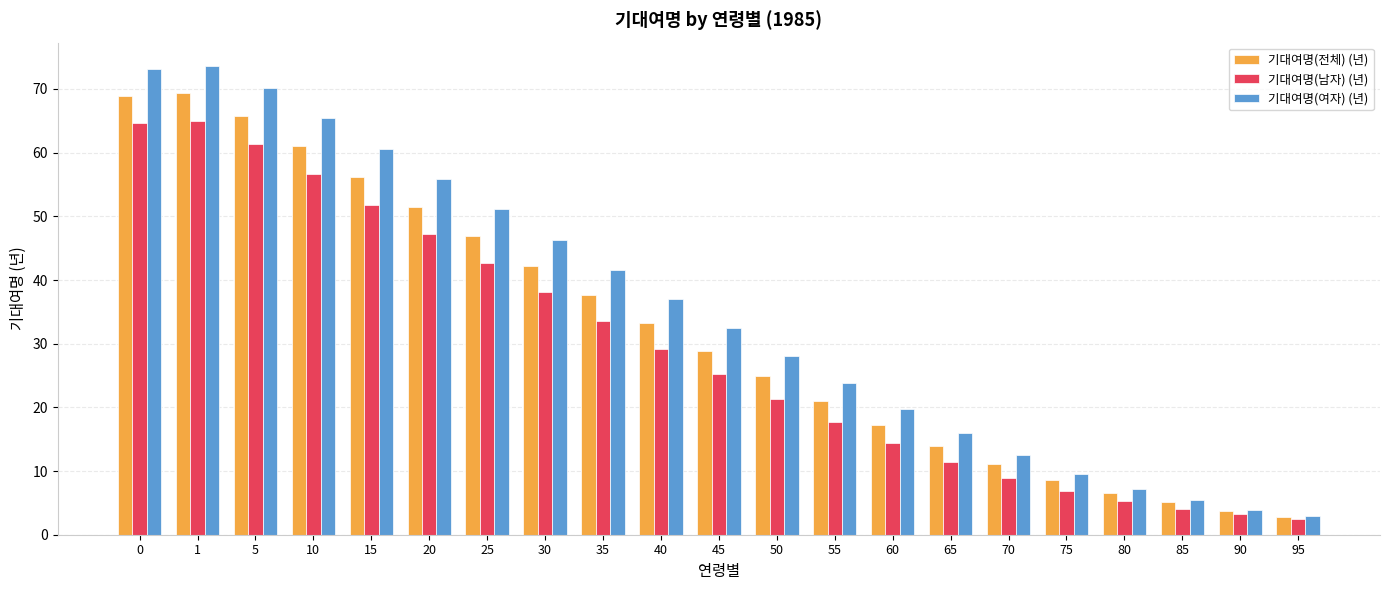

Which series has the largest range (max minus min)?

기대여명(여자) (년)